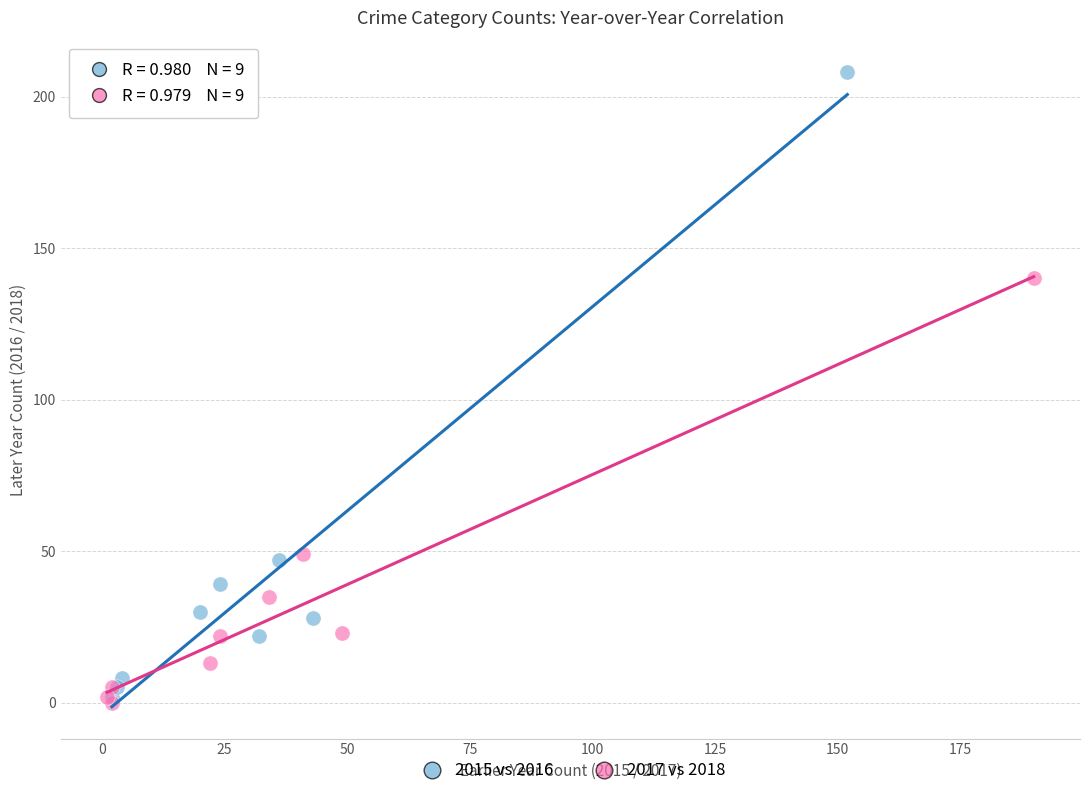

Which series has the largest Y range (max minus min)?

2015 vs 2016